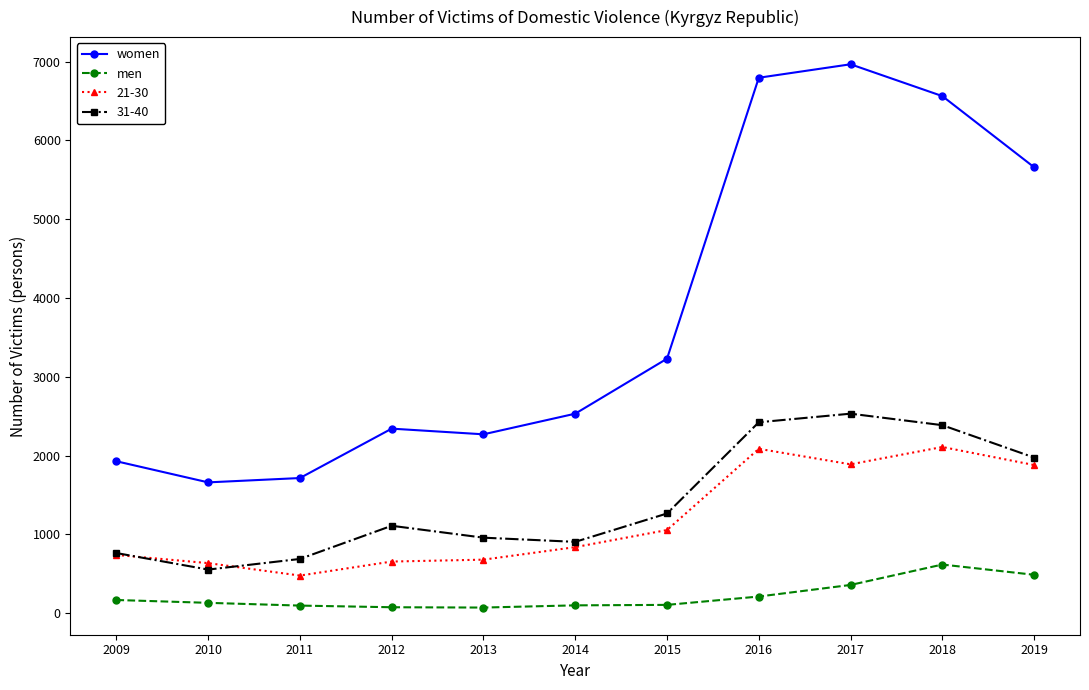

In men, how many points are higher than both neighbors (excluding endpoints)?

1